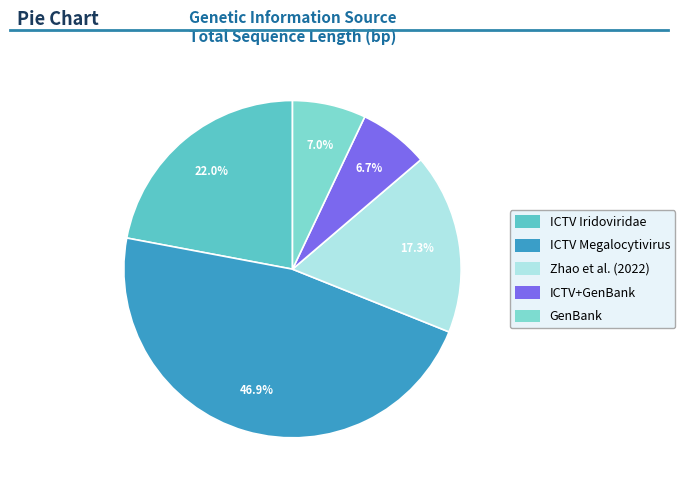

Is there any slice that represents more than half of the pie?

No